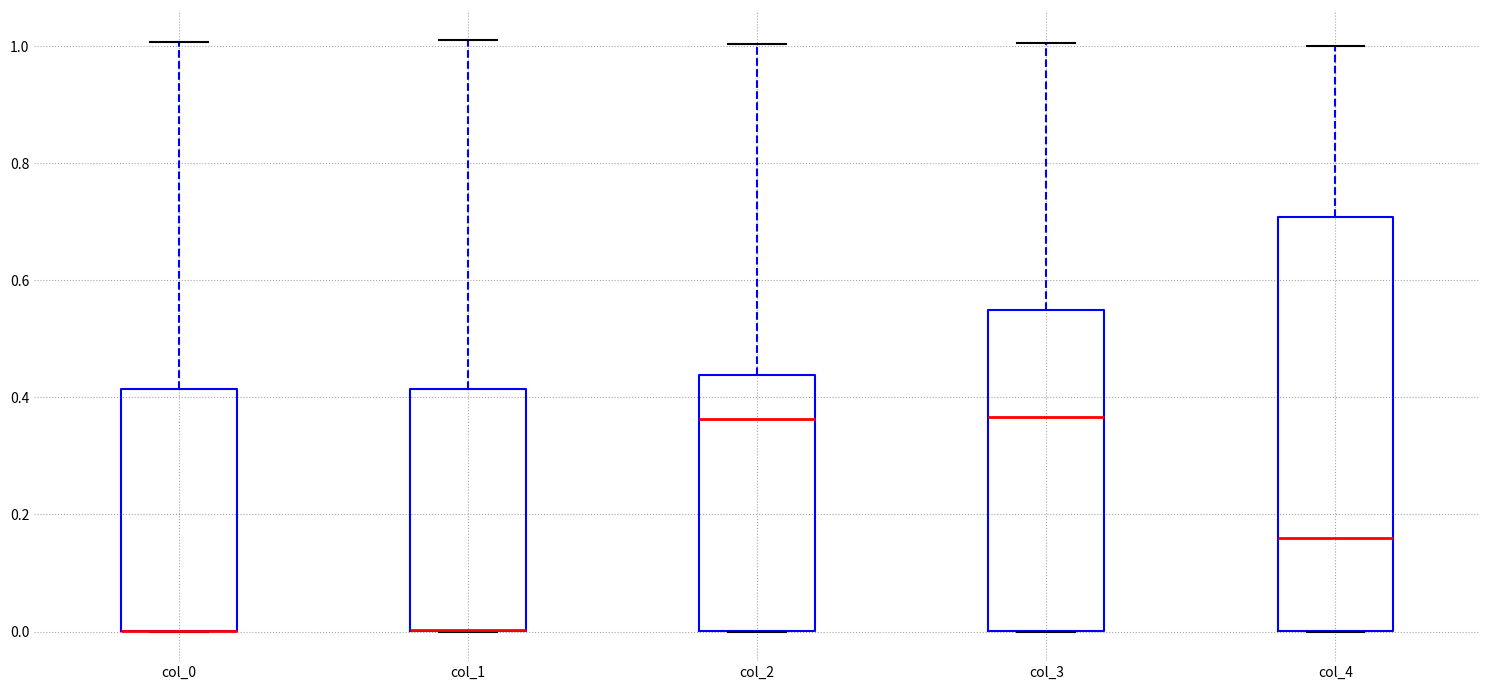

Where is the lower edge of the box for col_1 on the y-axis? The values are not printed on the chart, so give them approximately, as read against the axis.

0.00